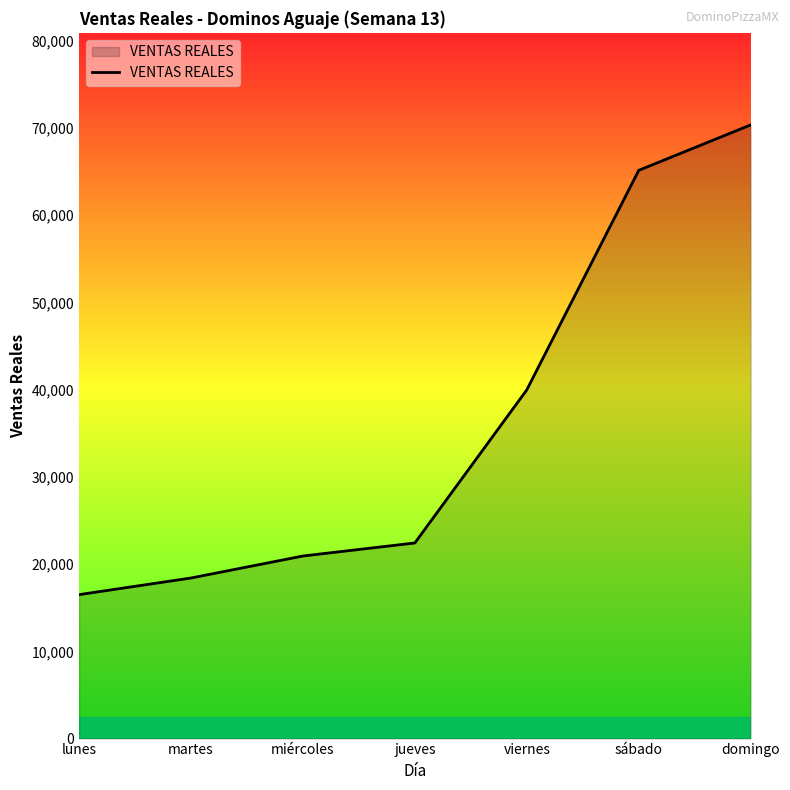

What is the minimum value shown in the chart?

16500.0